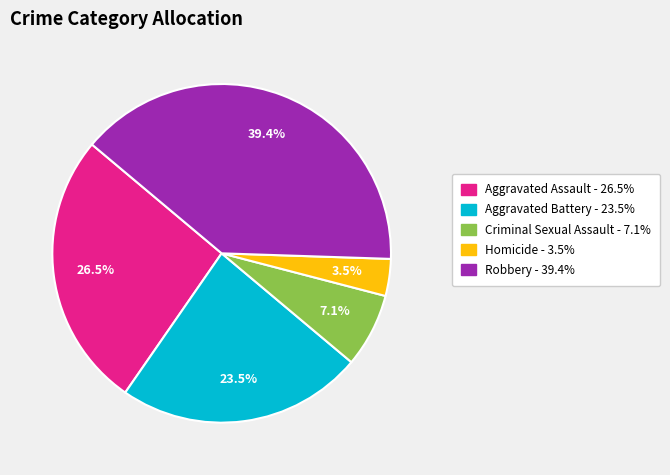

Count the number of slices in the pie.

5